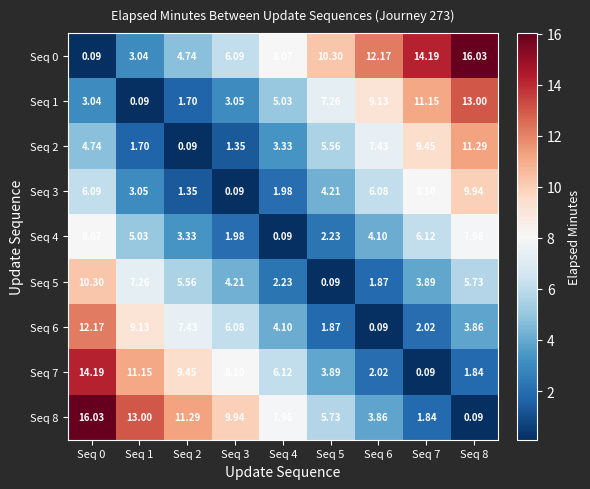

Is the value of Seq 0 at Seq 2 greater than the value of Seq 2 at Seq 5?

No